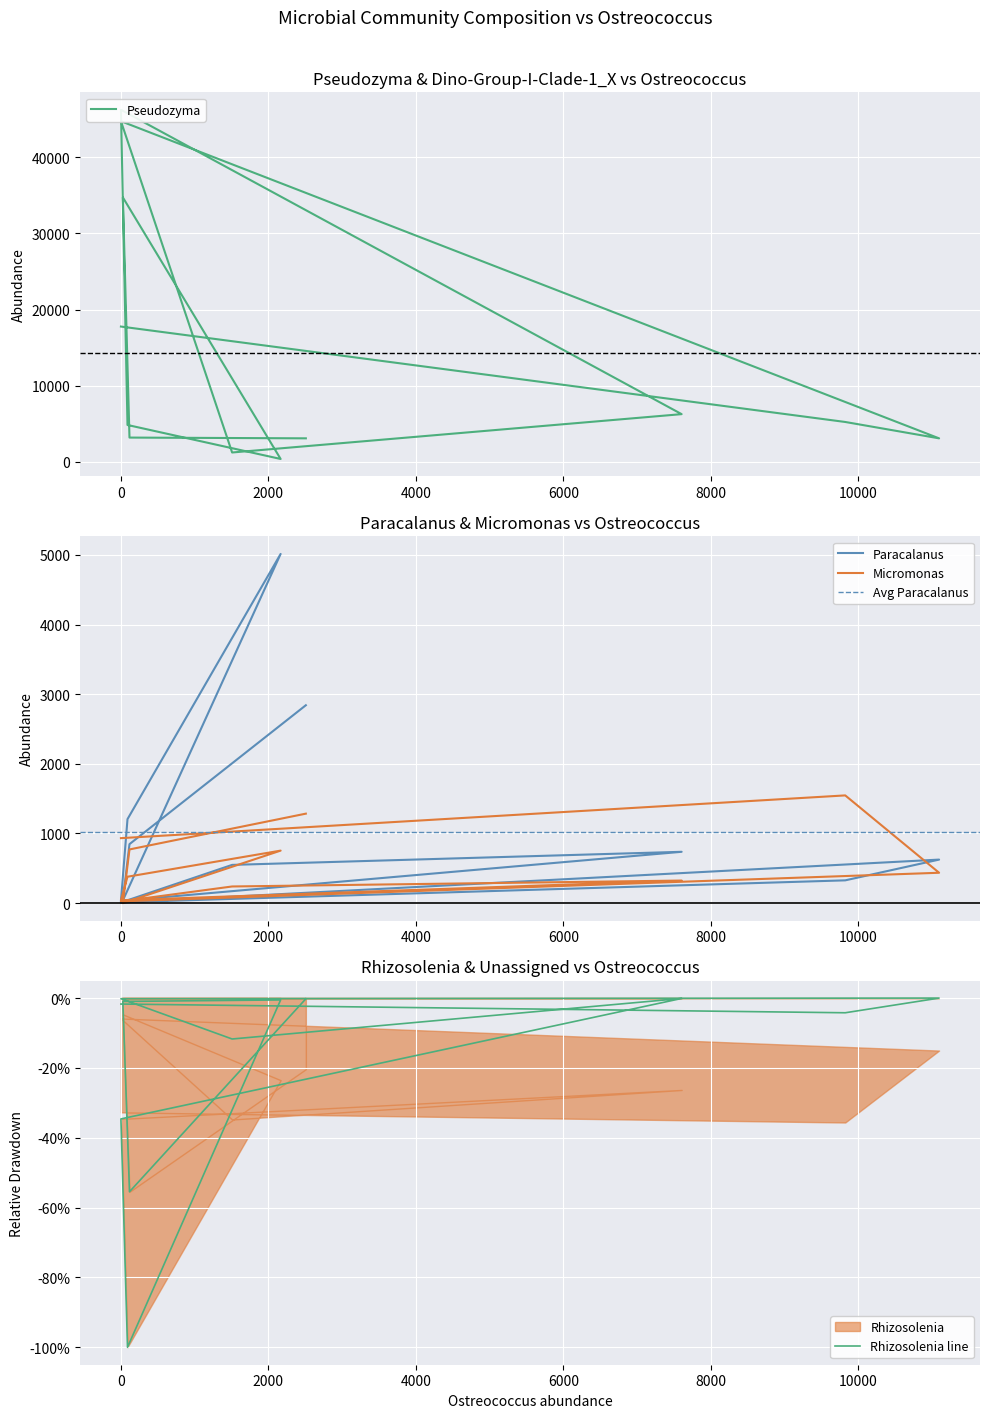

What are all the series names shown in the legend?

Pseudozyma, Paracalanus, Micromonas, Rhizosolenia